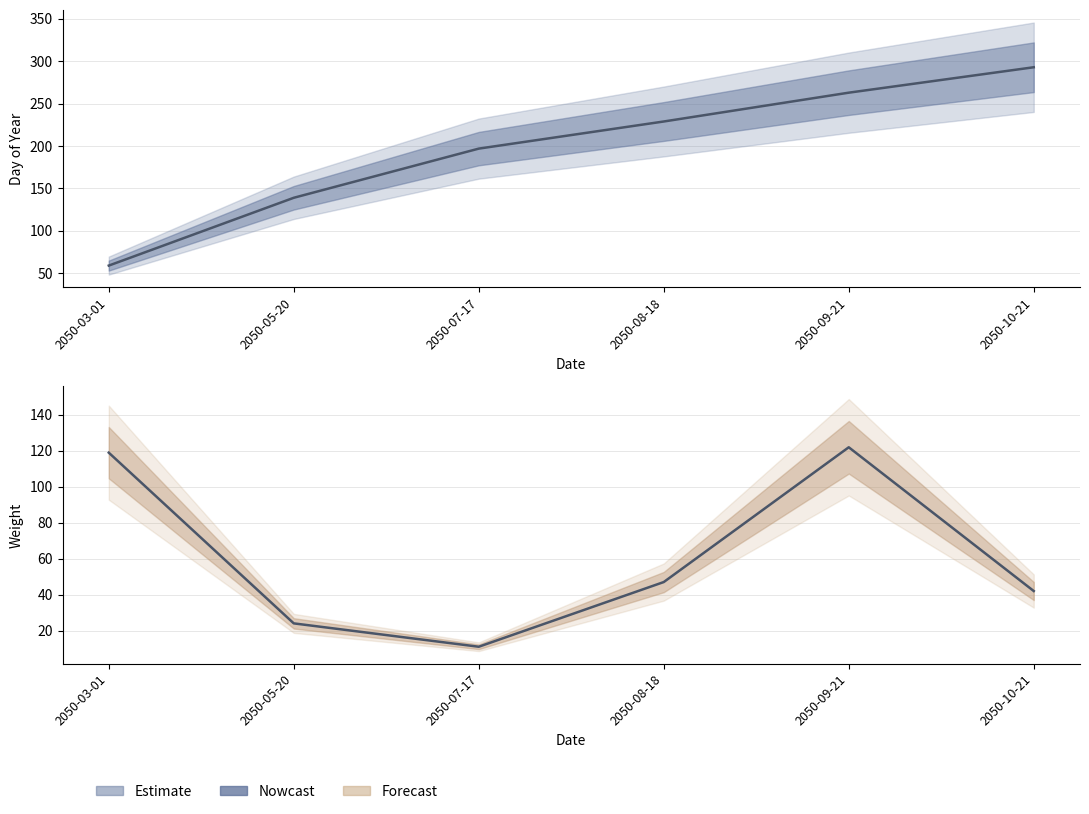

Rank the series at 2050-03-01 from lowest to highest value.

Day of Year, Weight